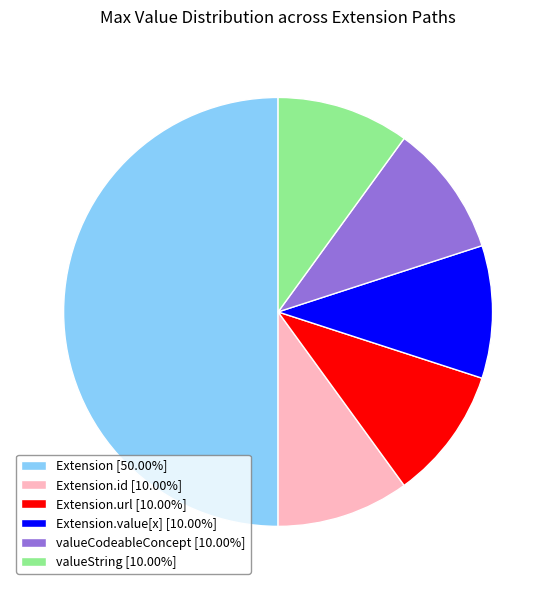

Does Extension.url [10.00%] account for over 50% of the chart?

No